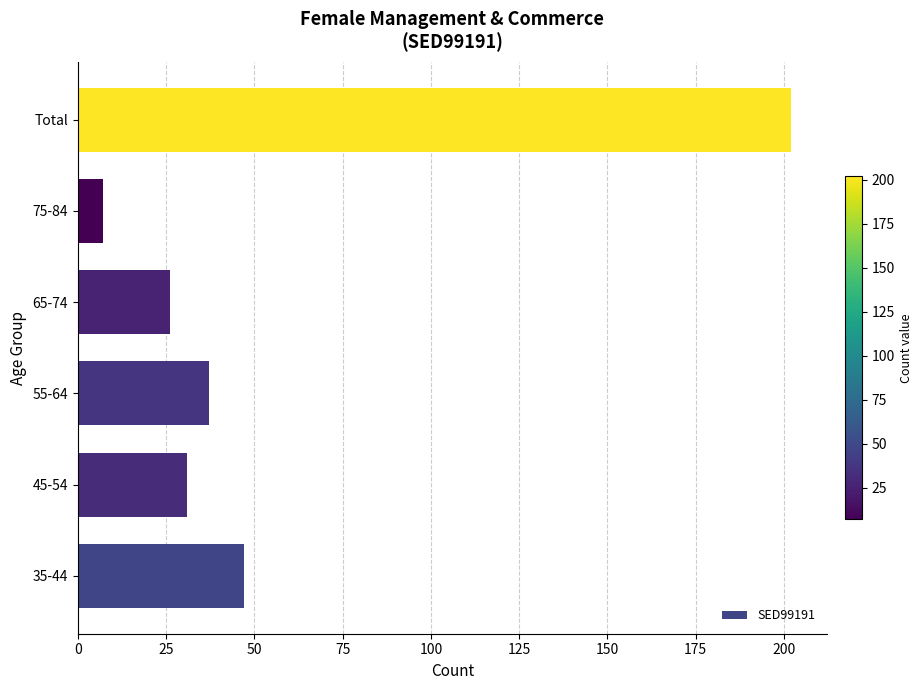

Reading bottom to top, list all the values displayed in this chart.

35-44=47	45-54=31	55-64=37	65-74=26	75-84=7	Total=202